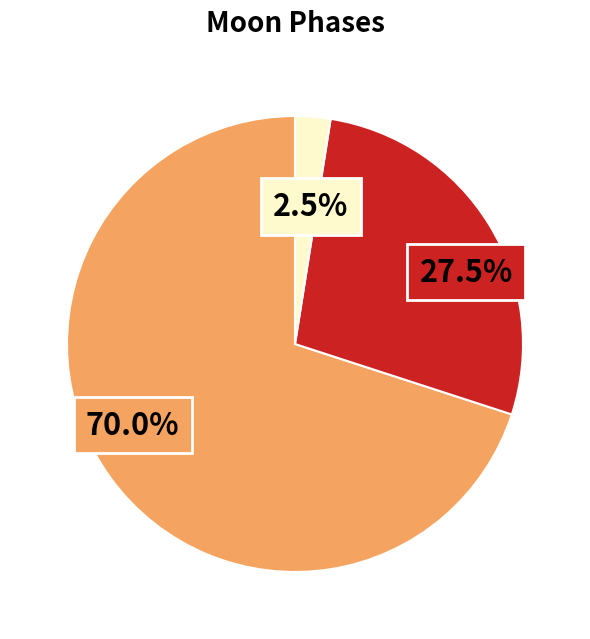

Does any single category account for the majority?

Yes